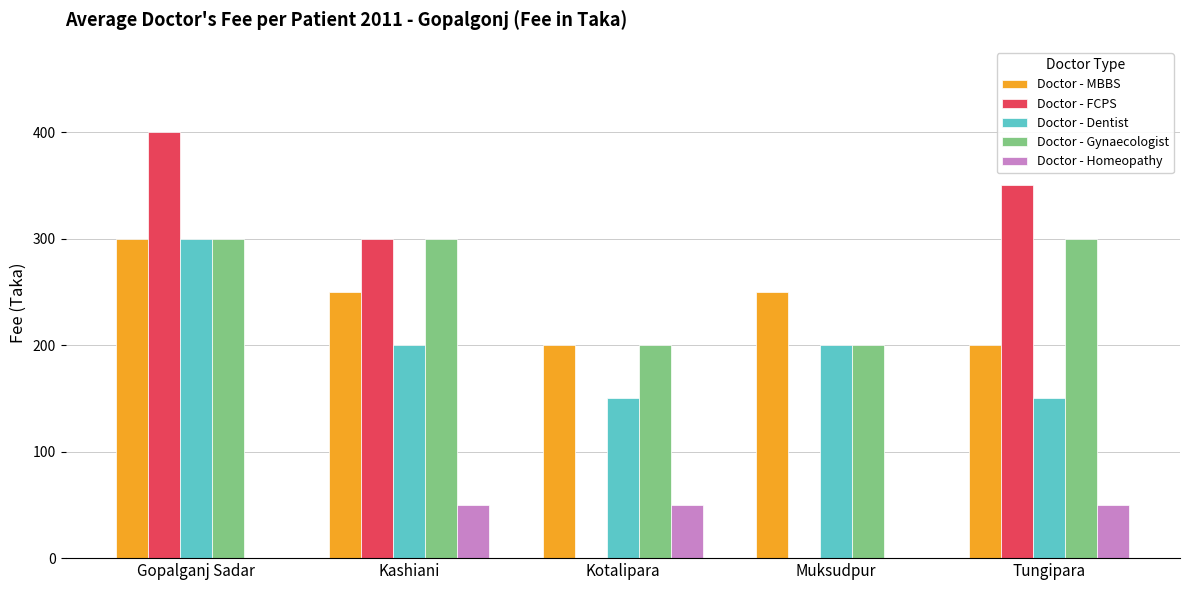

What are all the series names shown in the legend?

Doctor - MBBS, Doctor - FCPS, Doctor - Dentist, Doctor - Gynaecologist, Doctor - Homeopathy